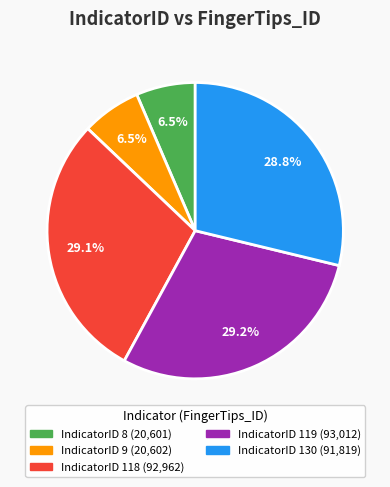

Is there any slice that represents more than half of the pie?

No